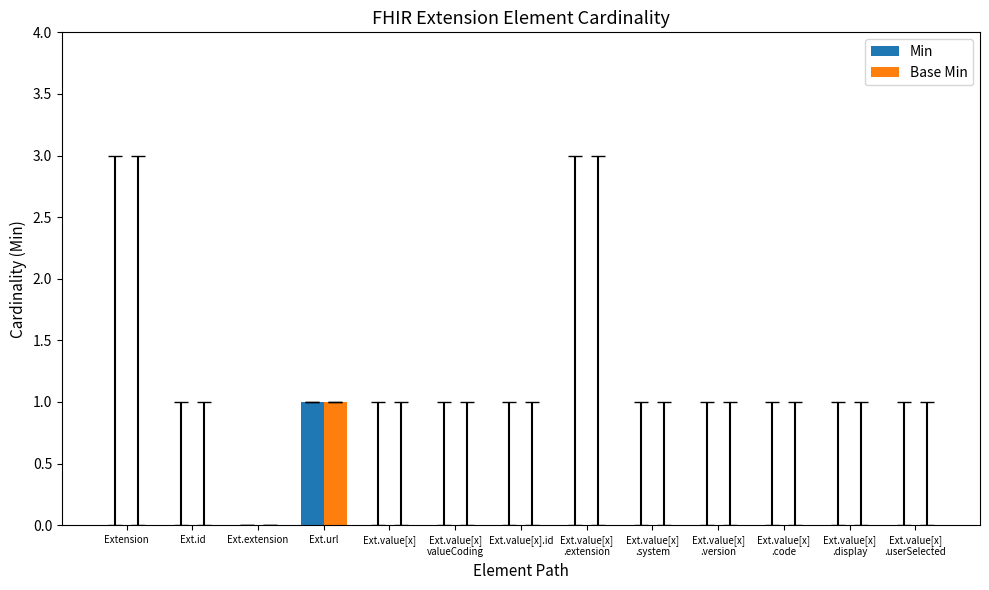

Which category has the highest value in the Base Min series?

Ext.url